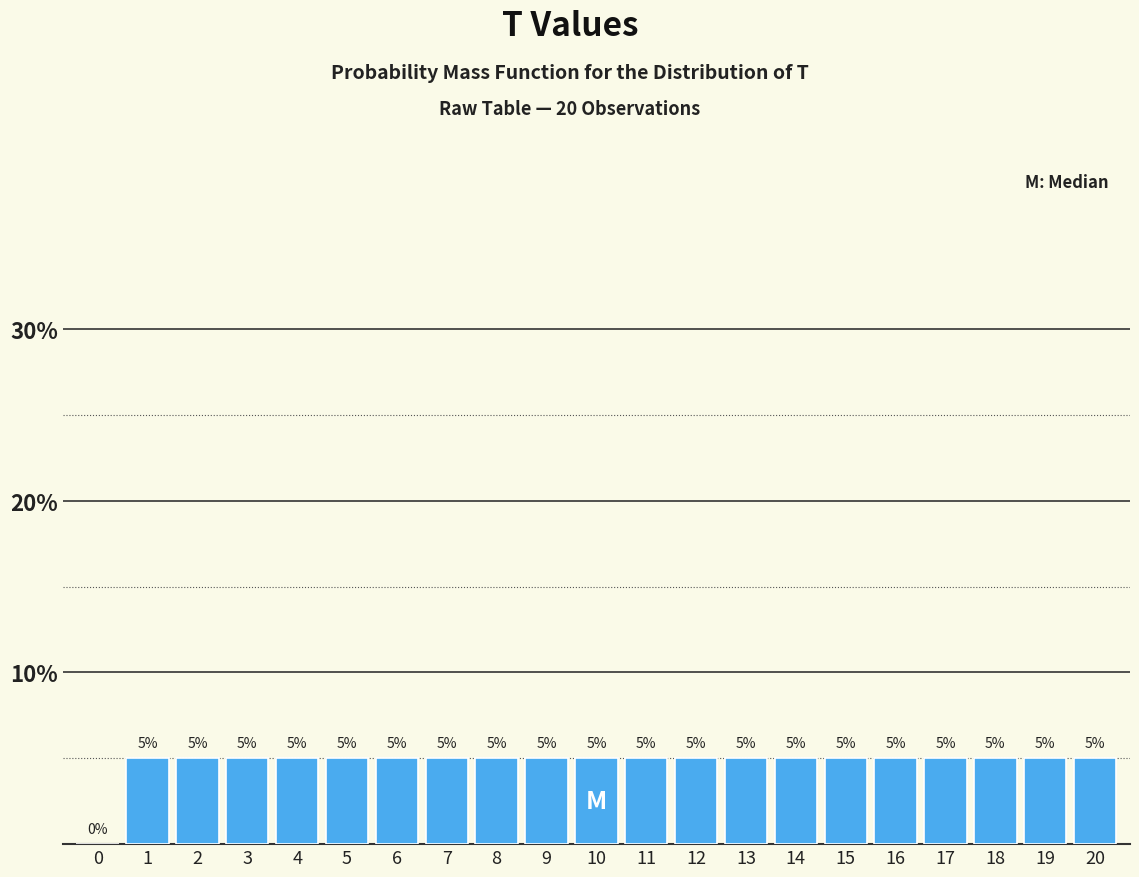

Reading left to right, what are all the values shown in this chart?

0=0	1=5	2=5	3=5	4=5	5=5	6=5	7=5	8=5	9=5	10=5	11=5	12=5	13=5	14=5	15=5	16=5	17=5	18=5	19=5	20=5